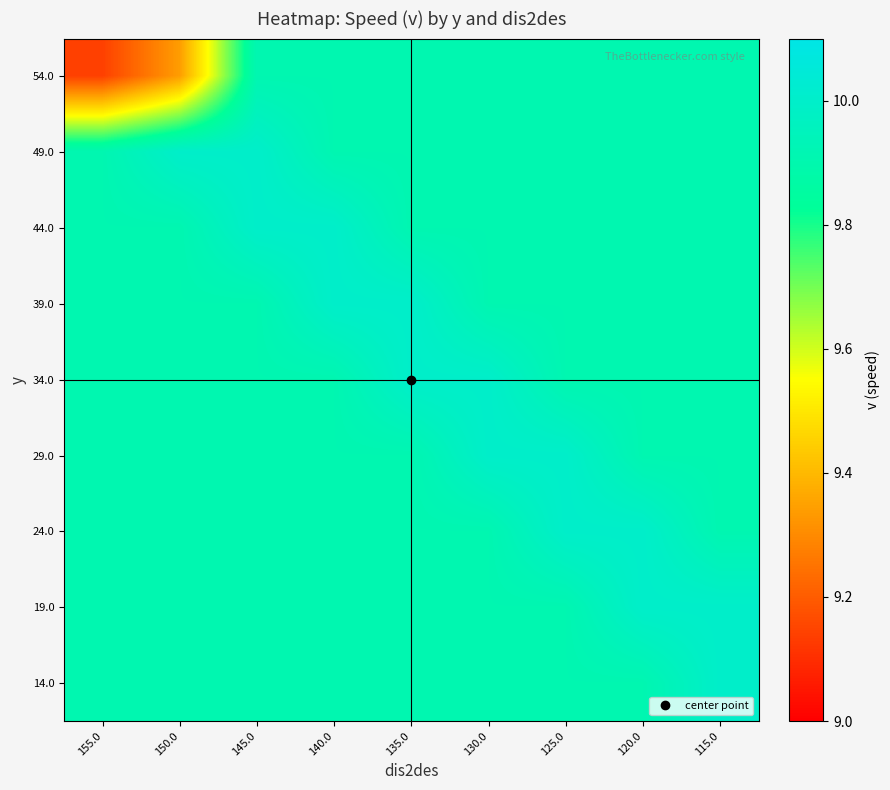

How many series are shown in this chart?

9